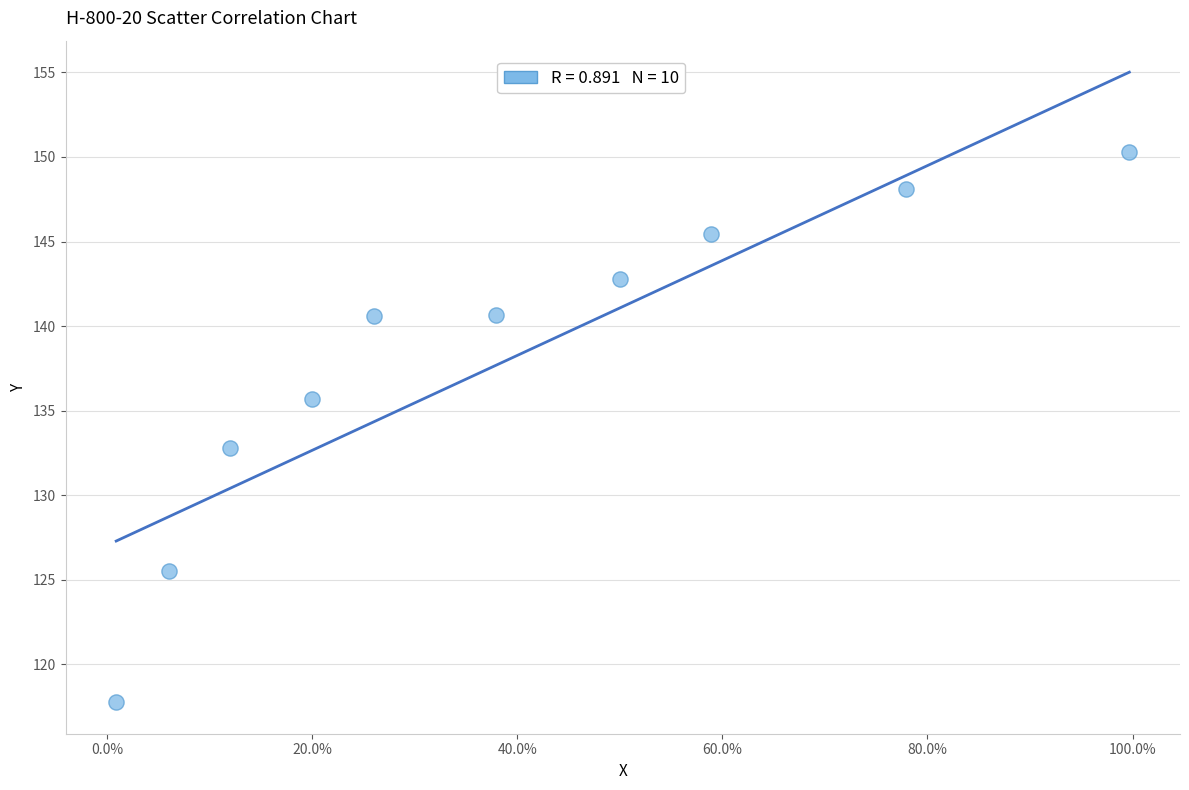

What is the range of Y values (max minus min)?

32.5